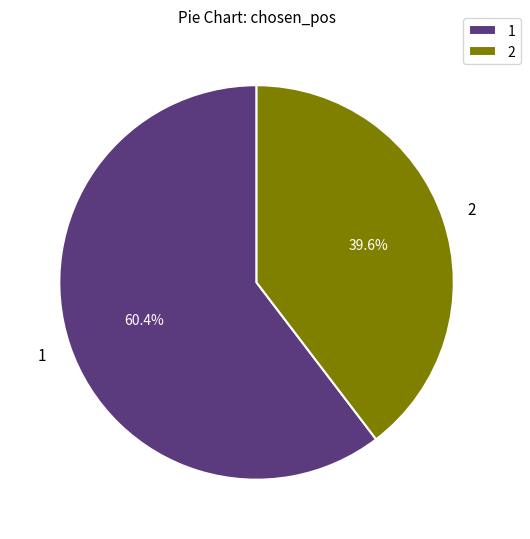

What percentage is the 1 slice, to the nearest percent?

60%